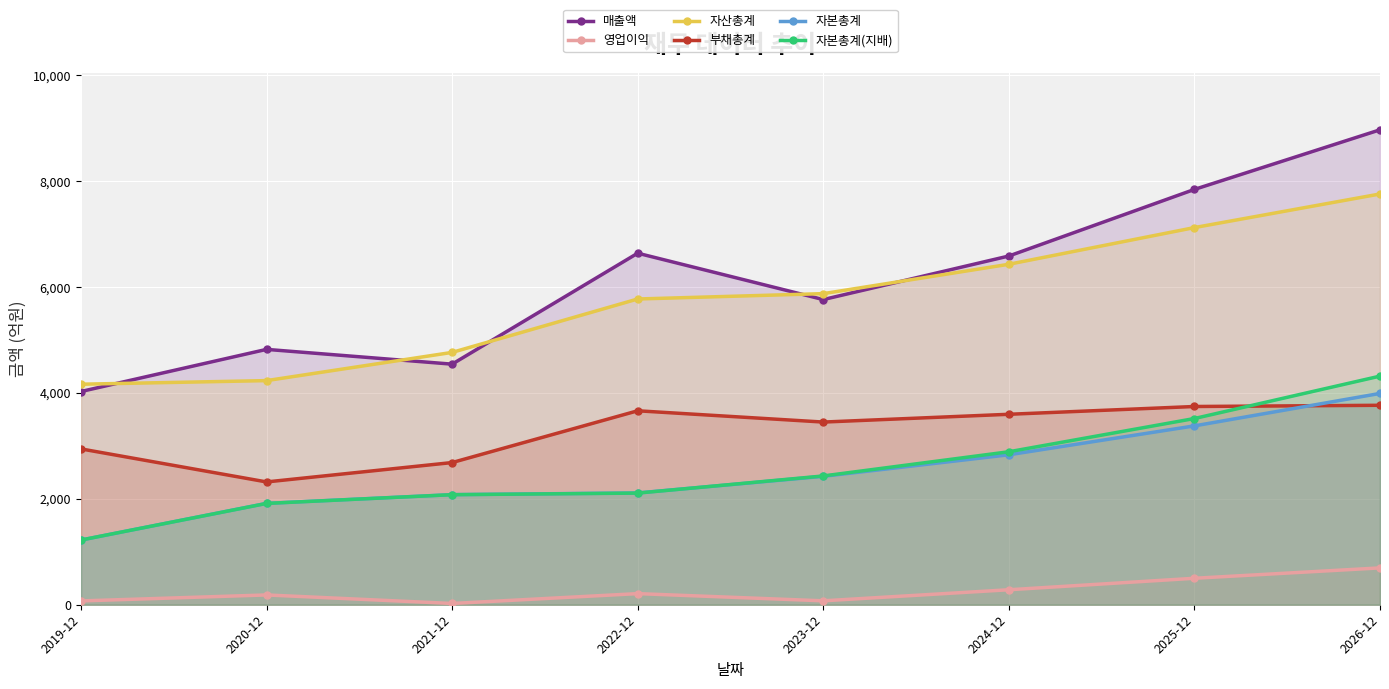

What are all the series names shown in the legend?

매출액, 영업이익, 자산총계, 부채총계, 자본총계, 자본총계(지배)